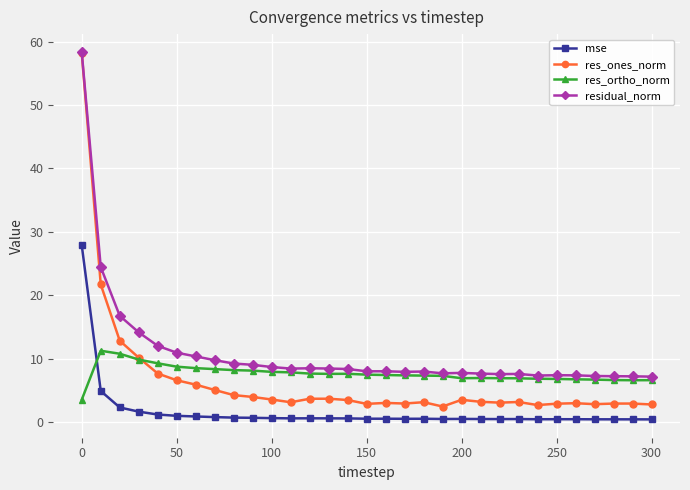

Count the number of categories in the chart.

31